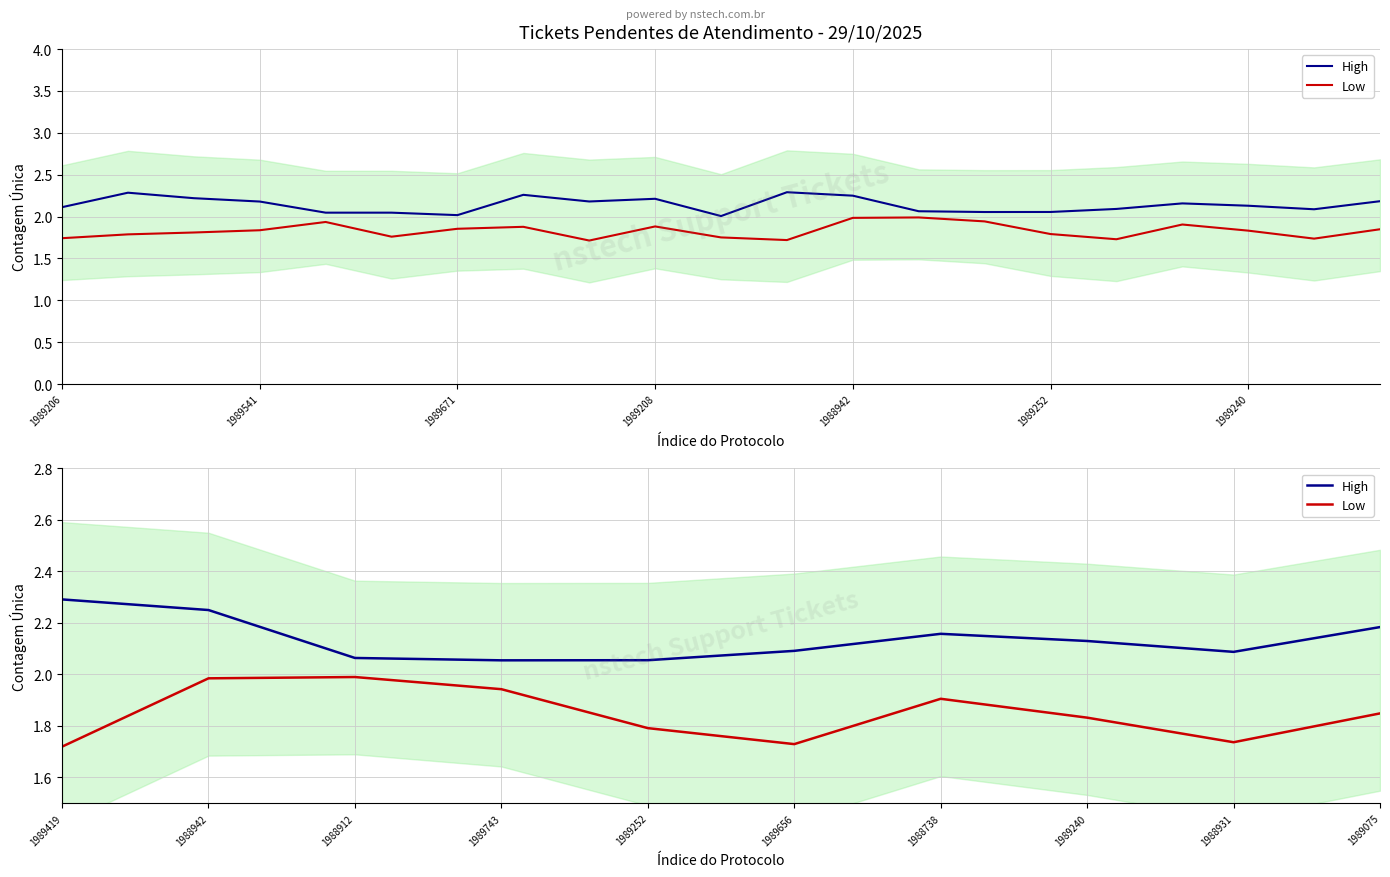

True or false: High and Low intersect in this chart.

False